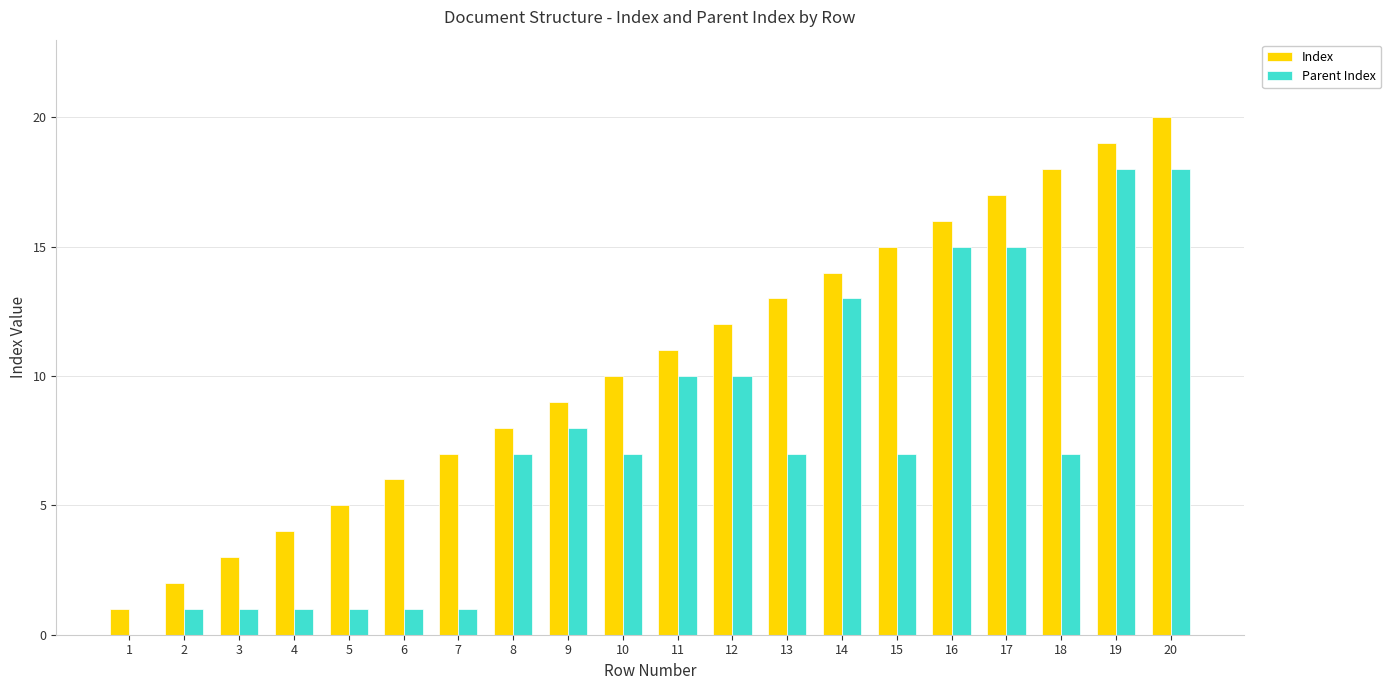

The Parent Index series shows 12 at 10. True or false?

False